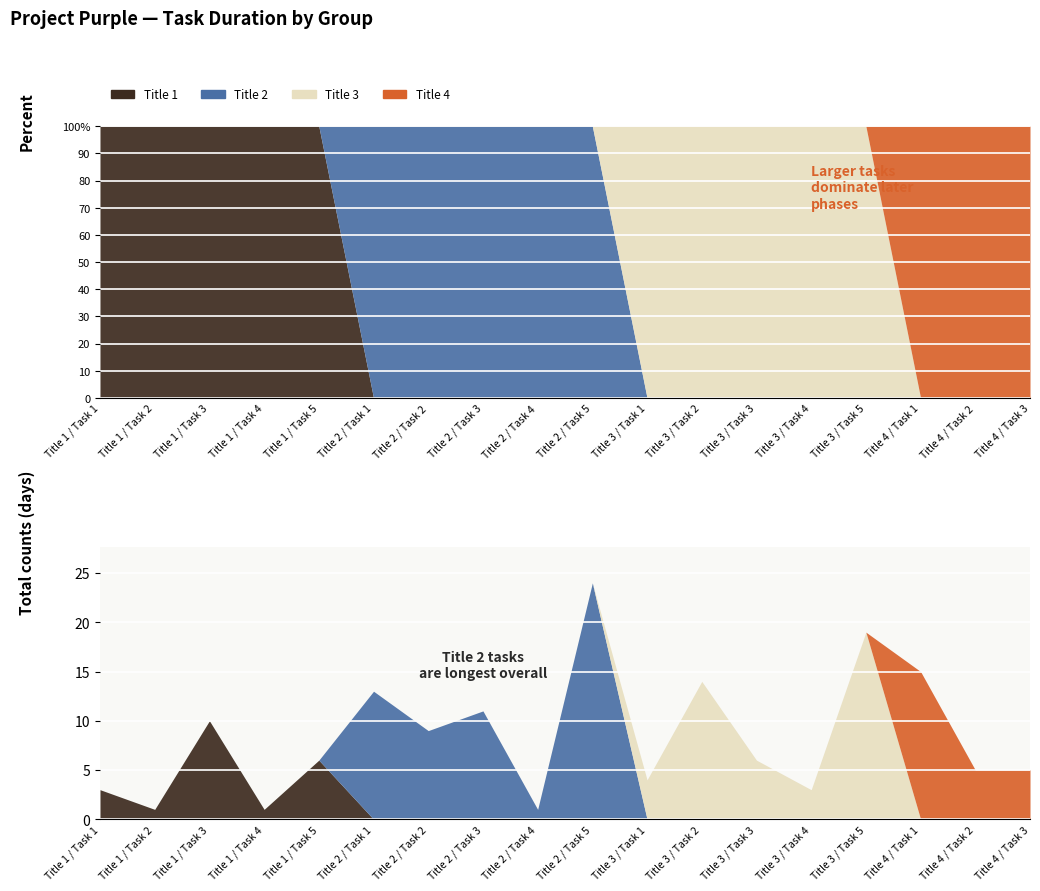

What is the spread (max minus min) of values at Title 3 / Task 1?

4